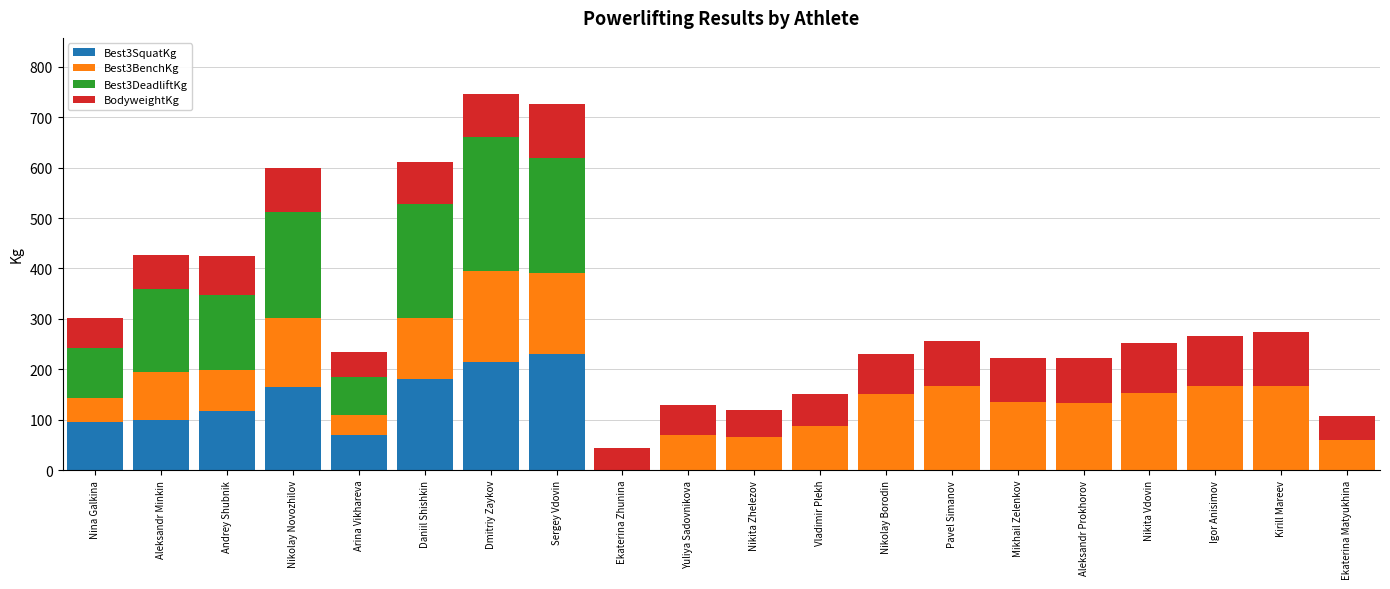

How many series are shown in this chart?

4